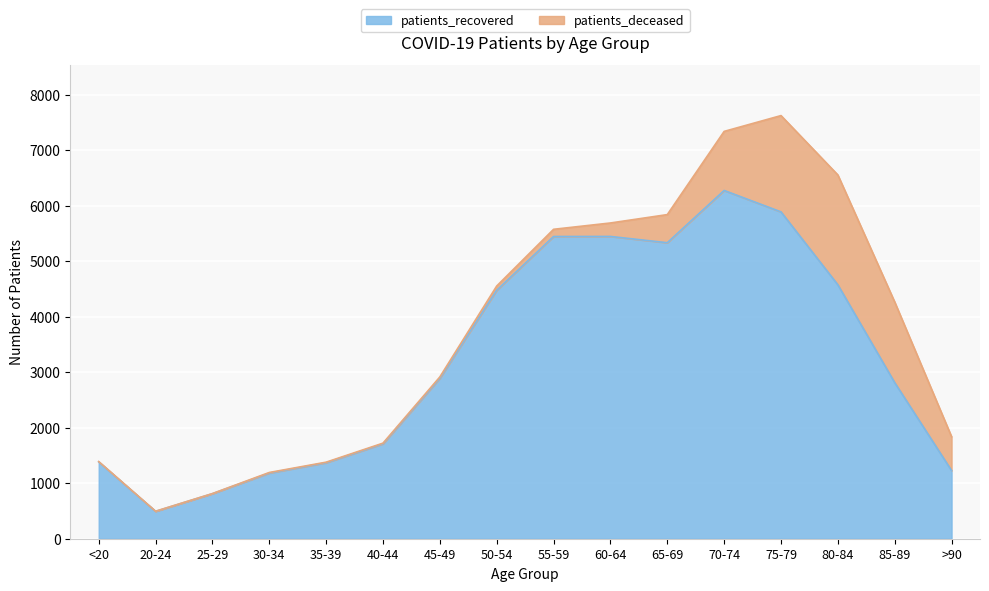

What is the minimum value shown in the chart?

493